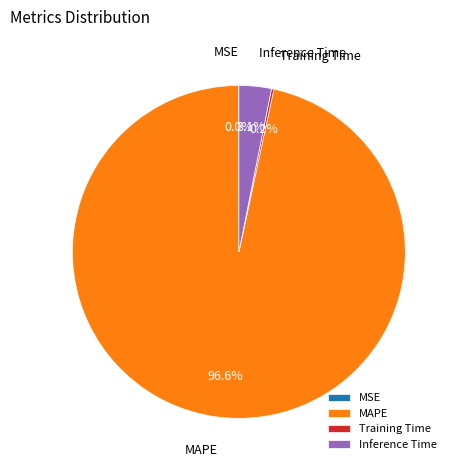

Which slice is the largest?

MAPE